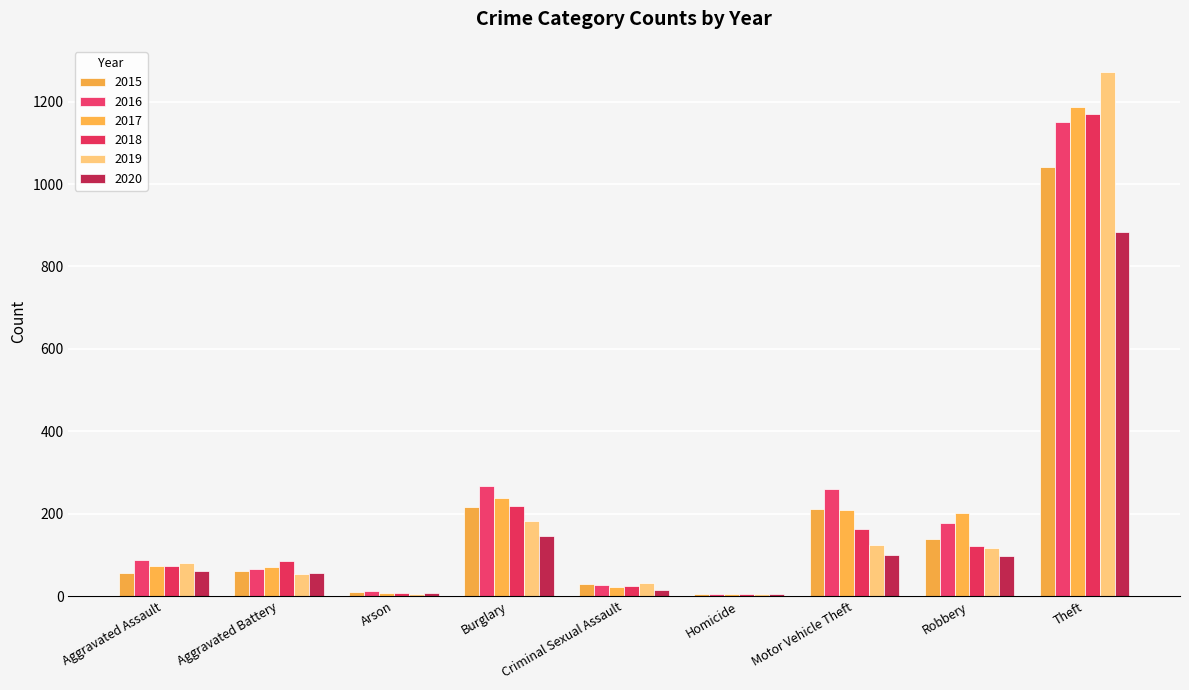

Is it true that 2018 equals 24 at Criminal Sexual Assault?

True